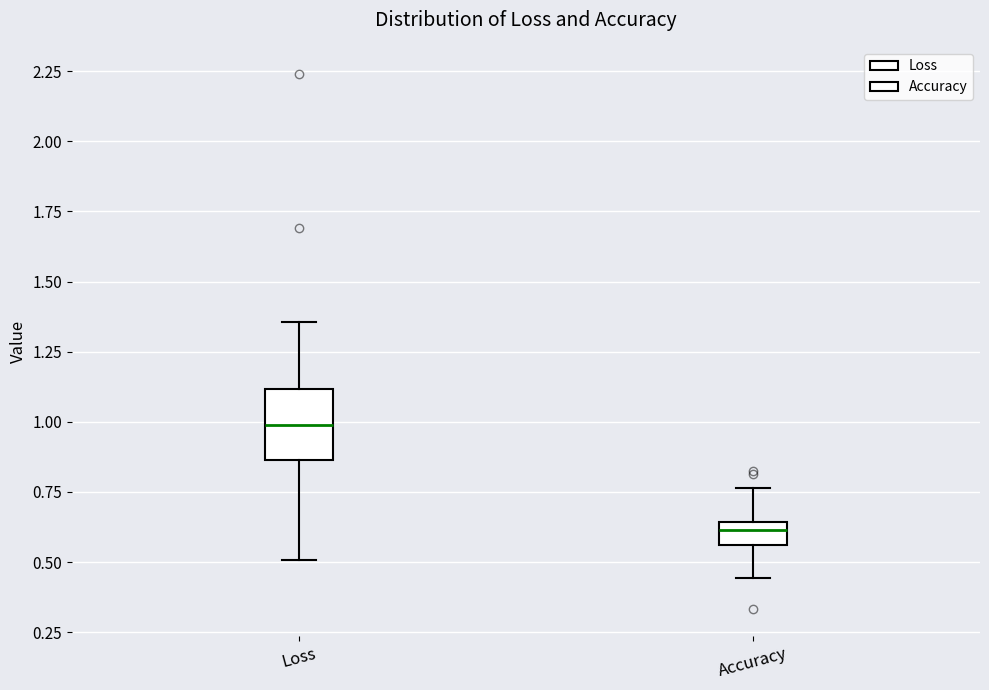

Which box has the lowest median line?

Accuracy